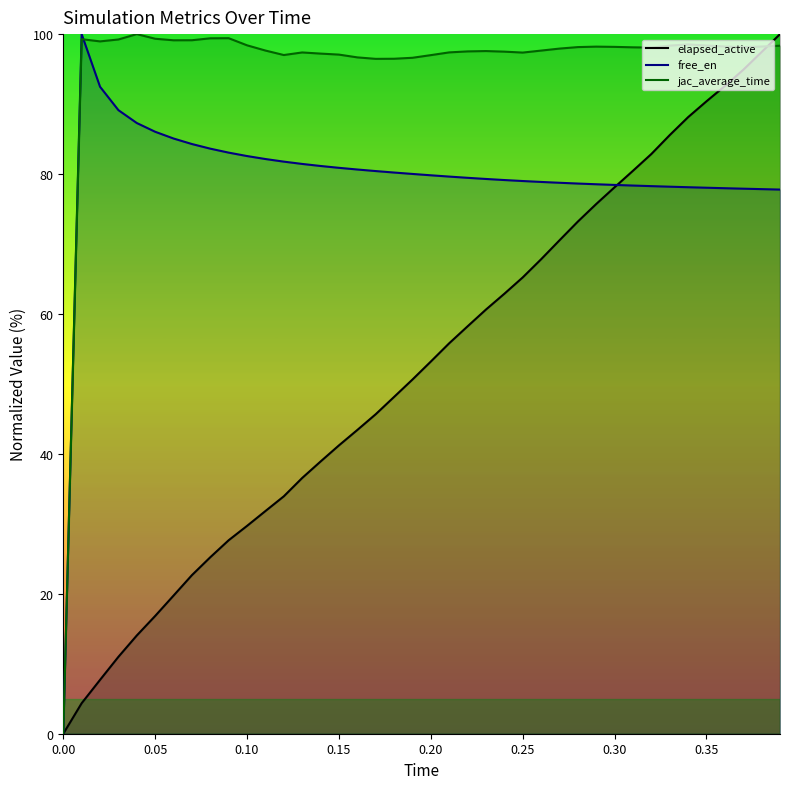

Which series has the largest total across all categories?

jac_average_time